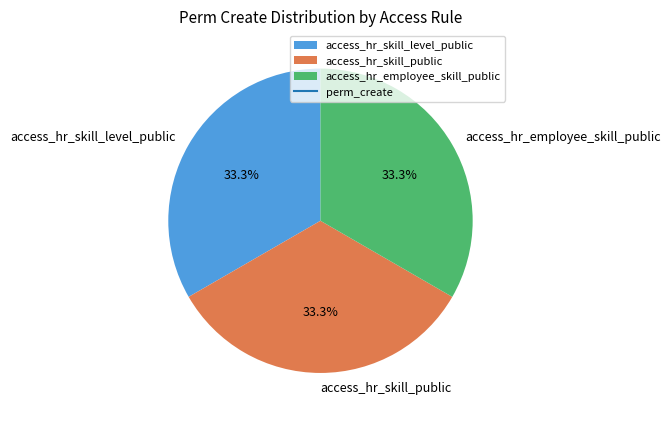

Combined, do access_hr_skill_level_public and access_hr_skill_public account for over 50%?

Yes